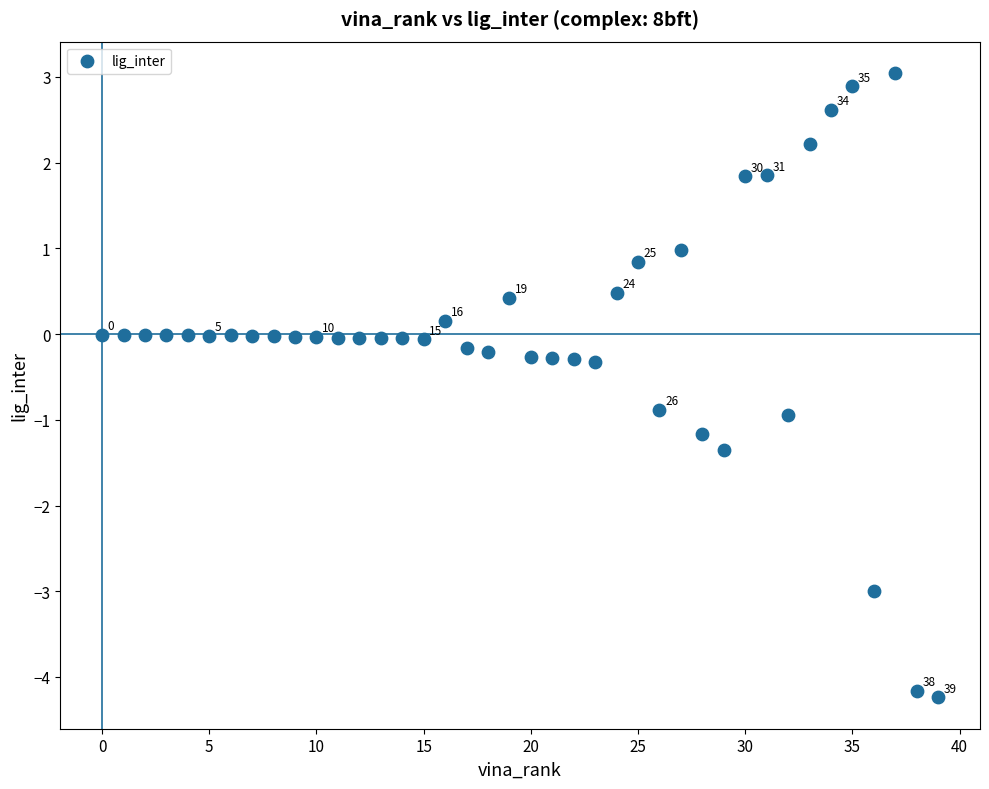

What is the range of Y values (max minus min)?

7.3